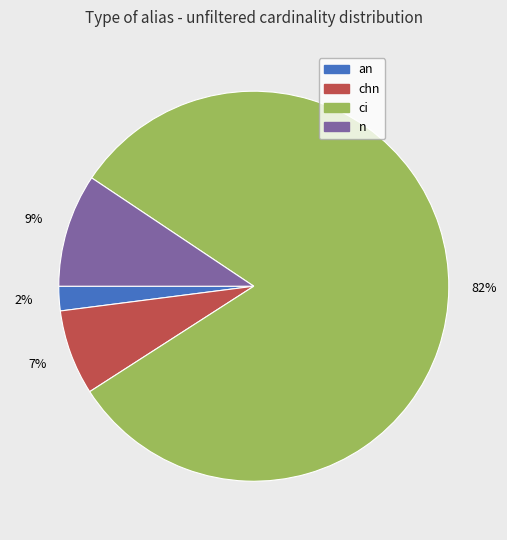

Which has a higher value, an or chn?

chn